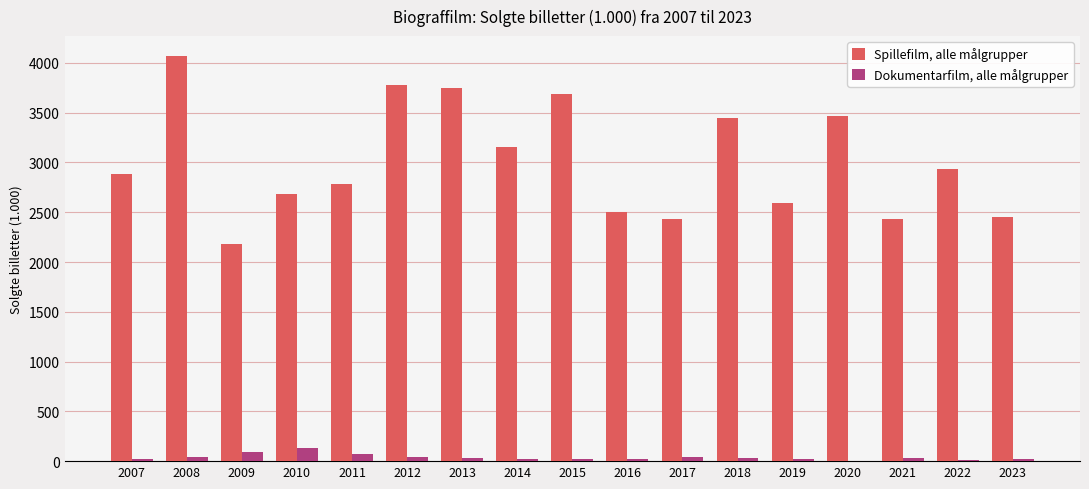

Does the chart contain stacked bars?

No